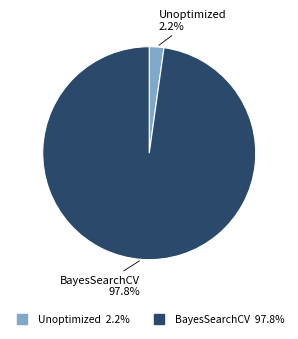

To the nearest percent, what is the difference between the largest and smallest slice percentages?

96%